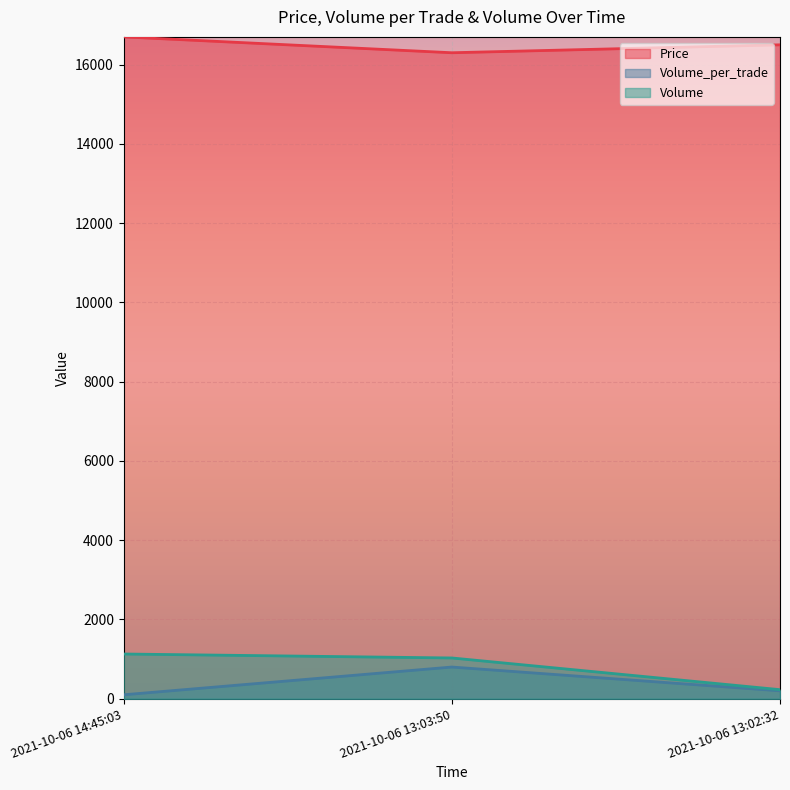

What are all the series names shown in the legend?

Price, Volume_per_trade, Volume